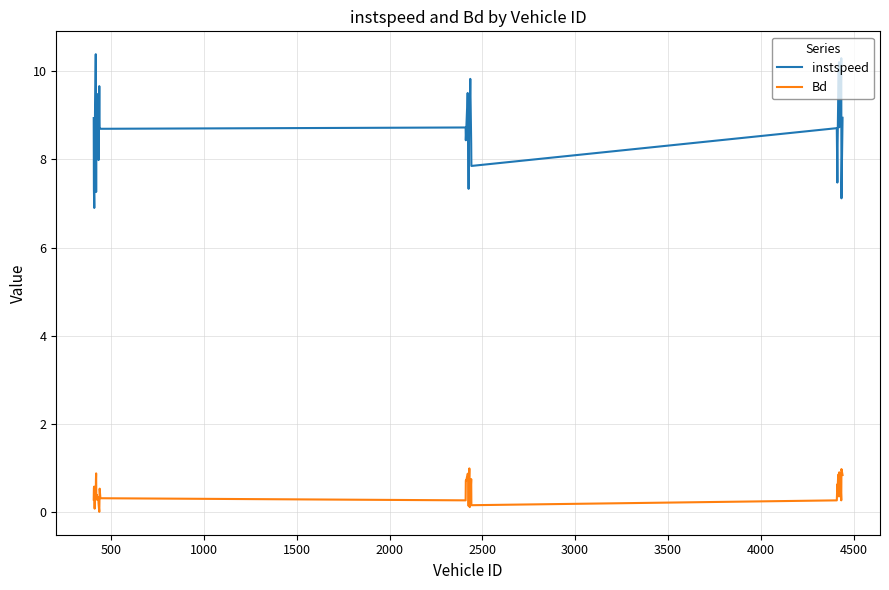

Which series has the largest range (max minus min)?

instspeed